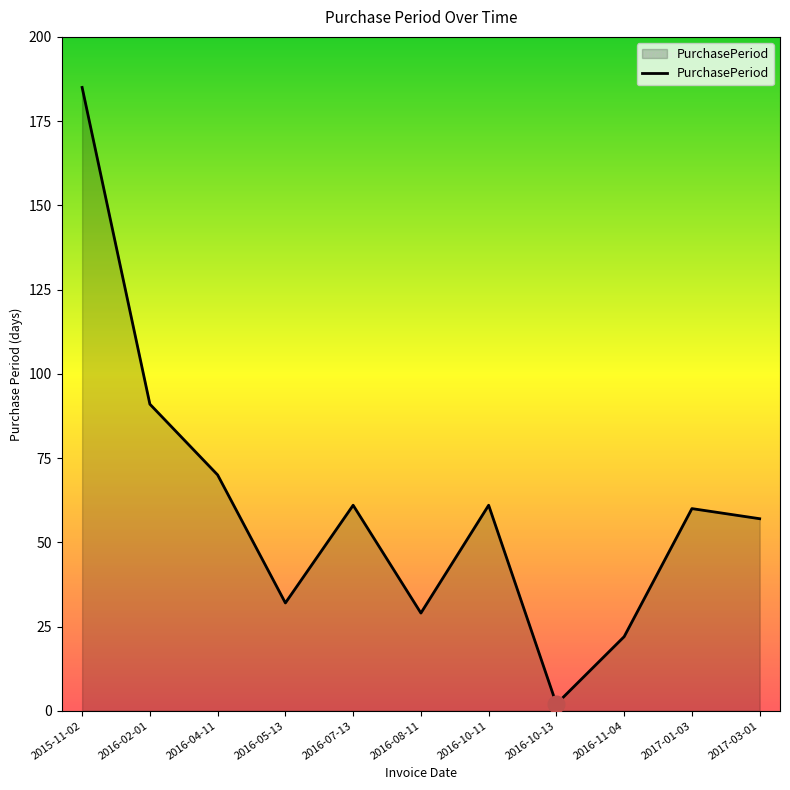

Approximately how many times larger is the value at 2016-10-11 compared to 2016-08-11?

2.1